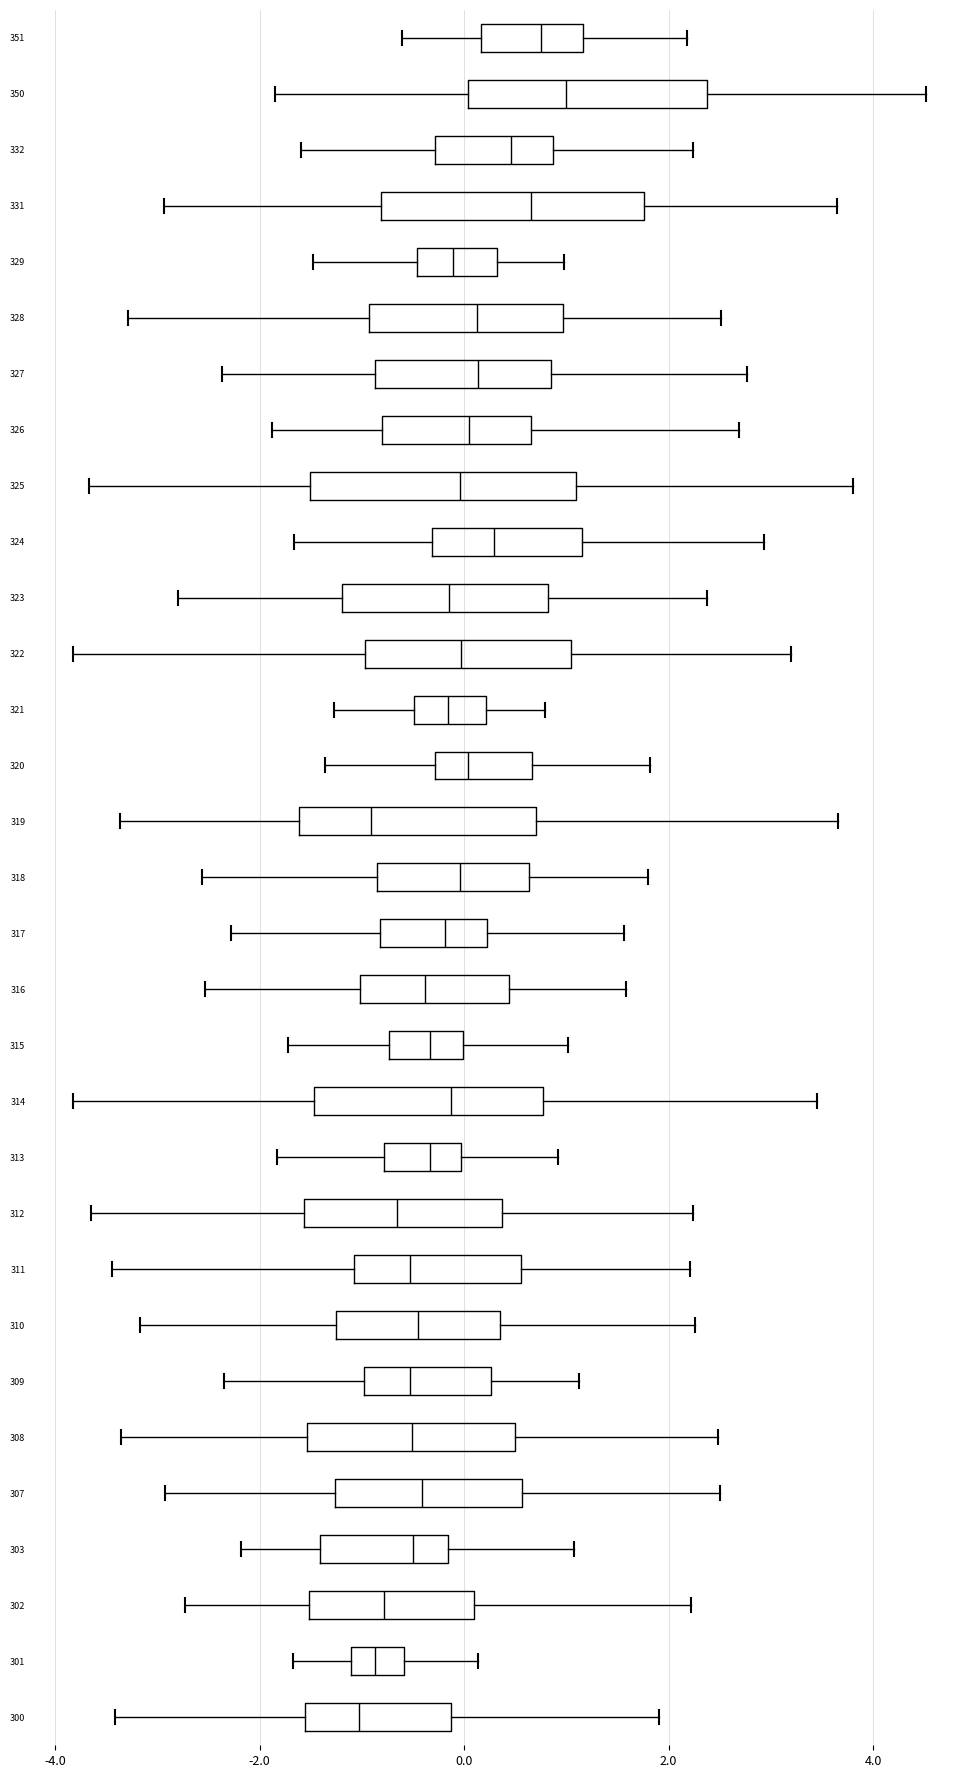

Reading bottom to top, read every box against the x-axis: the position of its median line, the range the box covers, and the ends of its whiskers. The values are not printed on the chart, so give them approximately, as read against the axis.

300: median -1.0, box -1.6 to -0.2, whiskers -3.4 to 2.0
301: median -0.8, box -1.2 to -0.6, whiskers -1.6 to 0.2
302: median -0.8, box -1.6 to 0.0, whiskers -2.8 to 2.2
303: median -0.6, box -1.4 to -0.2, whiskers -2.2 to 1.0
307: median -0.4, box -1.2 to 0.6, whiskers -3.0 to 2.6
308: median -0.6, box -1.6 to 0.6, whiskers -3.4 to 2.4
309: median -0.6, box -1.0 to 0.2, whiskers -2.4 to 1.2
310: median -0.4, box -1.2 to 0.4, whiskers -3.2 to 2.2
311: median -0.6, box -1.0 to 0.6, whiskers -3.4 to 2.2
312: median -0.6, box -1.6 to 0.4, whiskers -3.6 to 2.2
313: median -0.4, box -0.8 to 0.0, whiskers -1.8 to 1.0
314: median -0.2, box -1.4 to 0.8, whiskers -3.8 to 3.4
315: median -0.4, box -0.8 to 0.0, whiskers -1.8 to 1.0
316: median -0.4, box -1.0 to 0.4, whiskers -2.6 to 1.6
317: median -0.2, box -0.8 to 0.2, whiskers -2.2 to 1.6
318: median 0.0, box -0.8 to 0.6, whiskers -2.6 to 1.8
319: median -1.0, box -1.6 to 0.8, whiskers -3.4 to 3.6
320: median 0.0, box -0.2 to 0.6, whiskers -1.4 to 1.8
321: median -0.2, box -0.4 to 0.2, whiskers -1.2 to 0.8
322: median 0.0, box -1.0 to 1.0, whiskers -3.8 to 3.2
323: median -0.2, box -1.2 to 0.8, whiskers -2.8 to 2.4
324: median 0.2, box -0.4 to 1.2, whiskers -1.6 to 3.0
325: median 0.0, box -1.6 to 1.0, whiskers -3.6 to 3.8
326: median 0.0, box -0.8 to 0.6, whiskers -1.8 to 2.6
327: median 0.2, box -0.8 to 0.8, whiskers -2.4 to 2.8
328: median 0.2, box -1.0 to 1.0, whiskers -3.2 to 2.6
329: median -0.2, box -0.4 to 0.4, whiskers -1.4 to 1.0
331: median 0.6, box -0.8 to 1.8, whiskers -3.0 to 3.6
332: median 0.4, box -0.2 to 0.8, whiskers -1.6 to 2.2
350: median 1.0, box 0.0 to 2.4, whiskers -1.8 to 4.6
351: median 0.8, box 0.2 to 1.2, whiskers -0.6 to 2.2